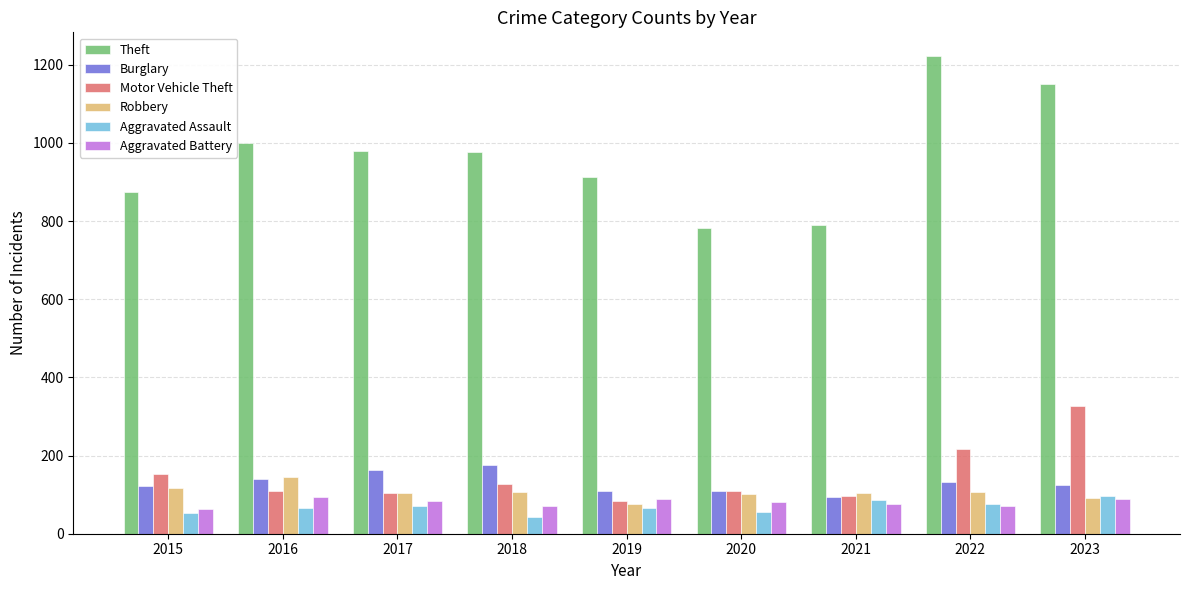

What is the sum of the Aggravated Assault values at 2021 and 2015?

140